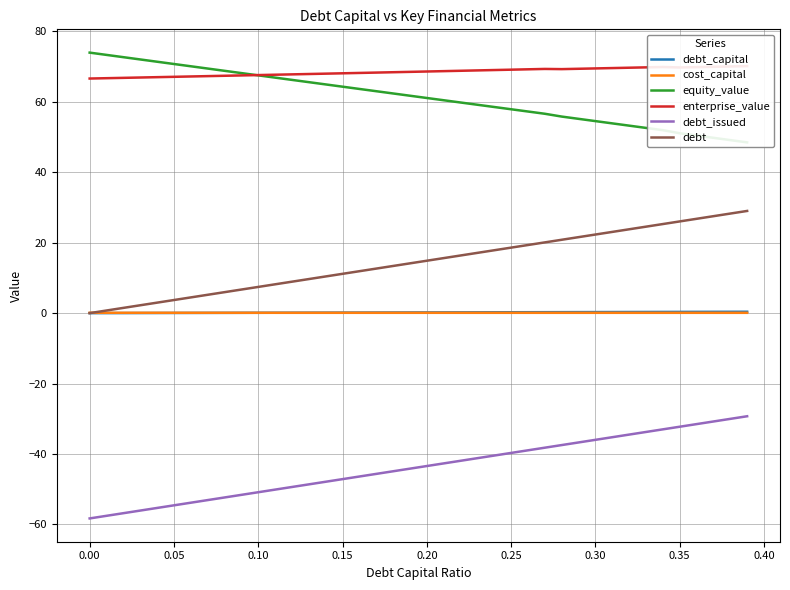

True or false: debt_capital and debt cross at least once.

False